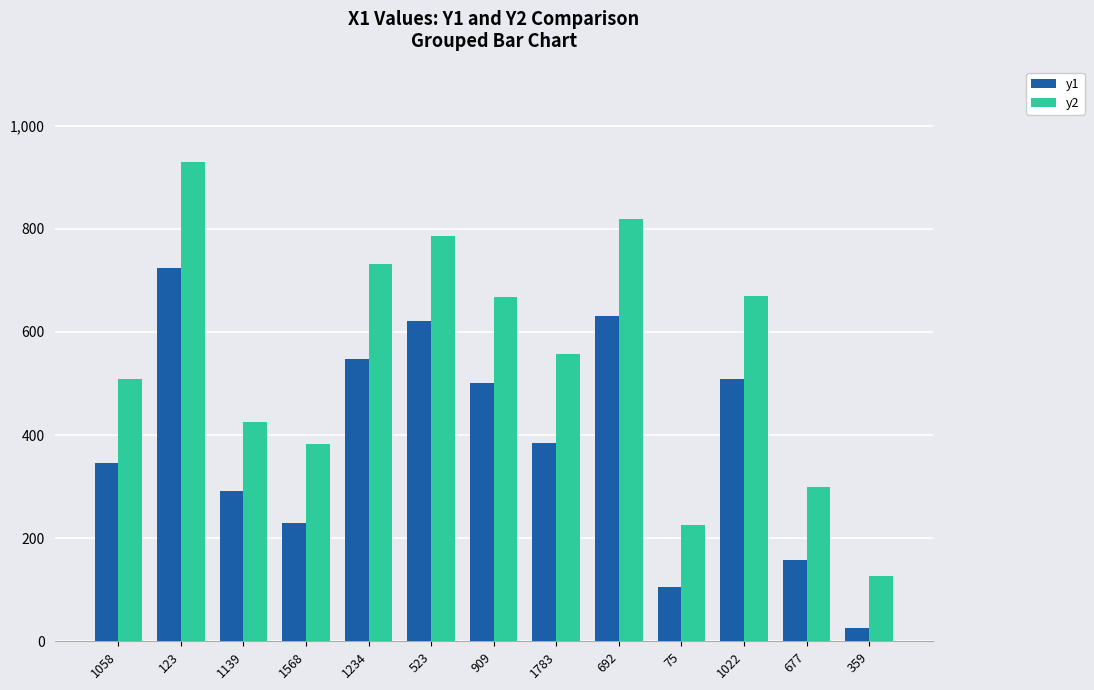

Which series has the widest spread of values?

y2